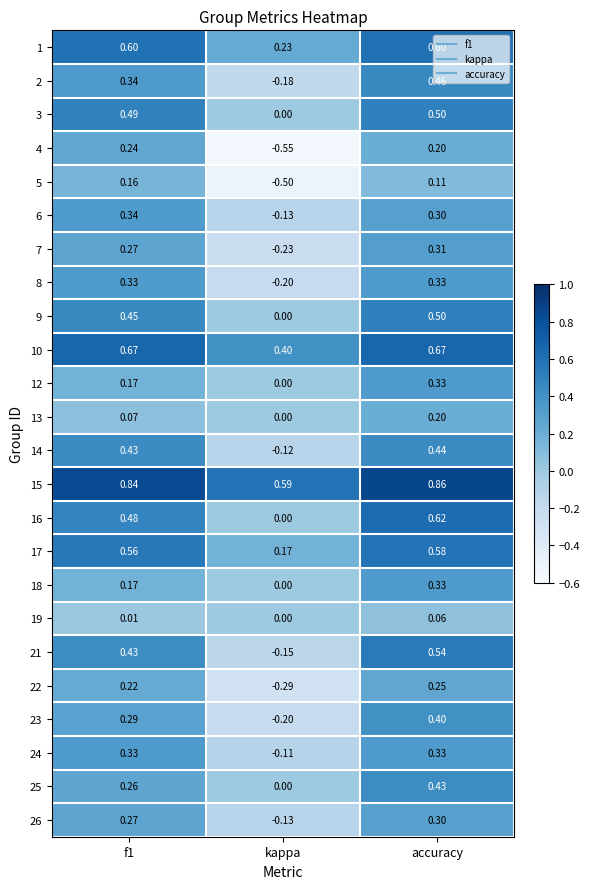

Which category has the highest value across all series?

accuracy